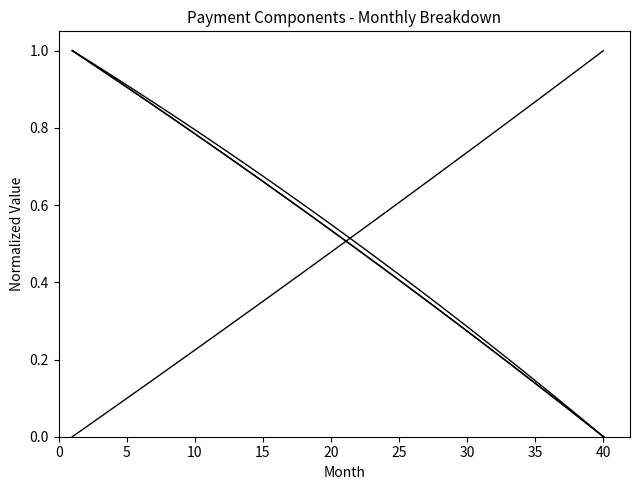

What is the label of the 30th point from the right?

10